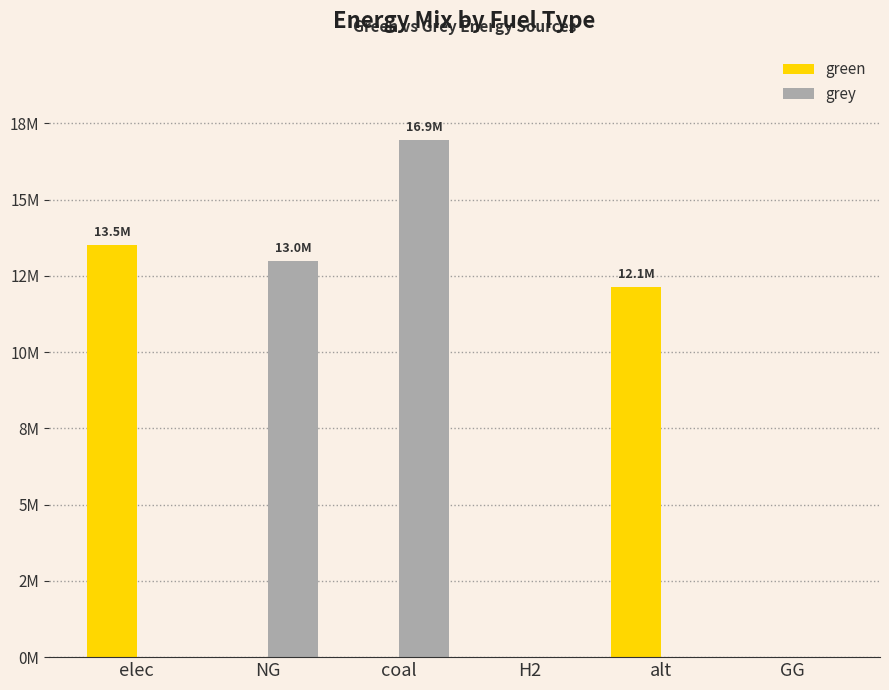

What are all the series names shown in the legend?

green, grey